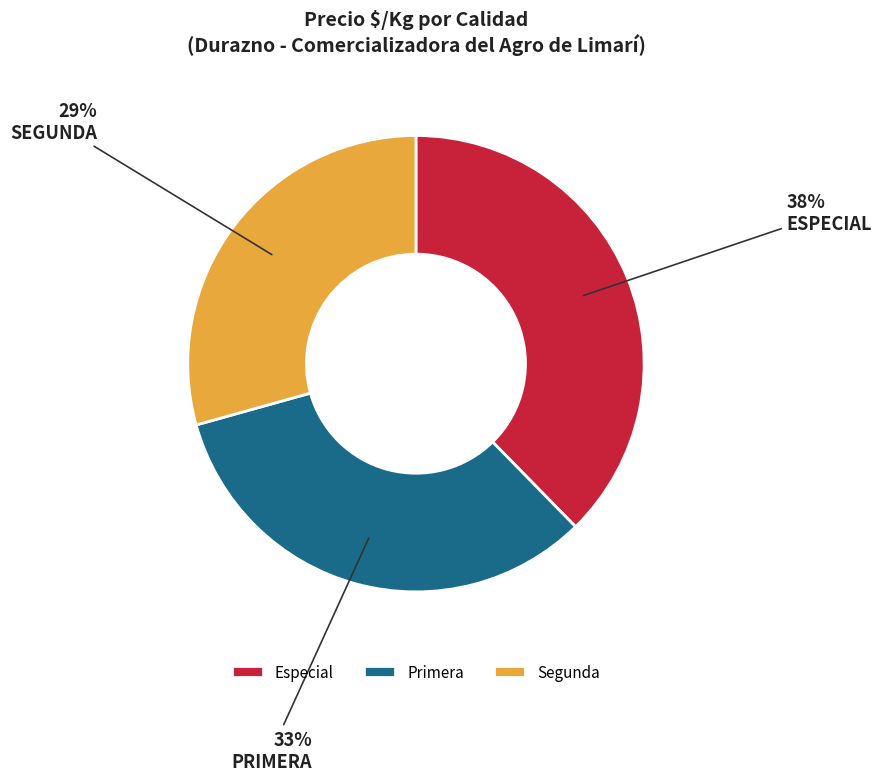

To the nearest percent, what portion does Especial represent?

38%